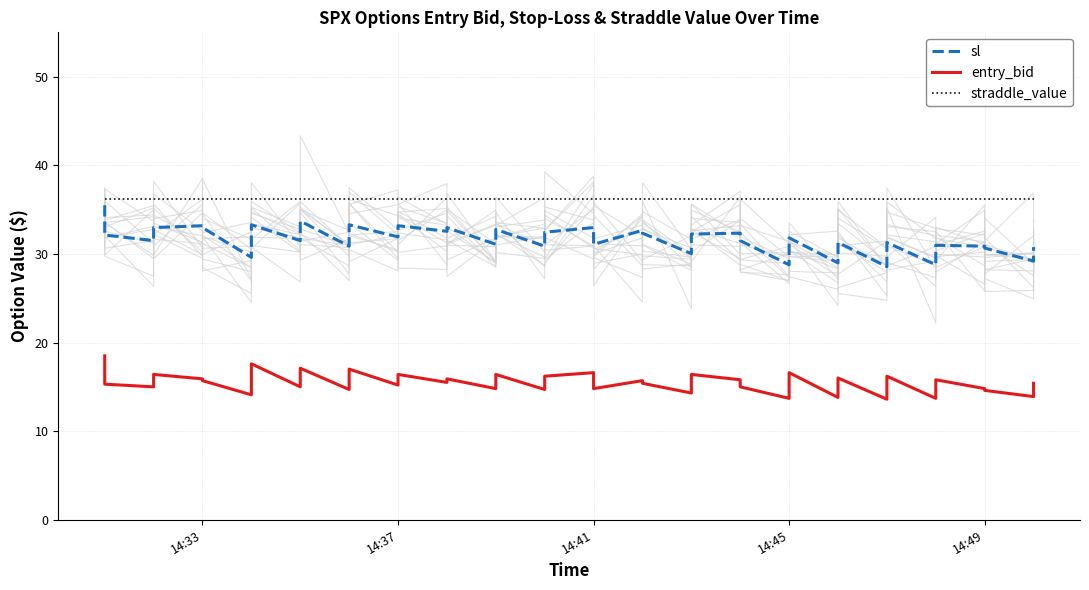

What is the maximum value for entry_bid?

18.5